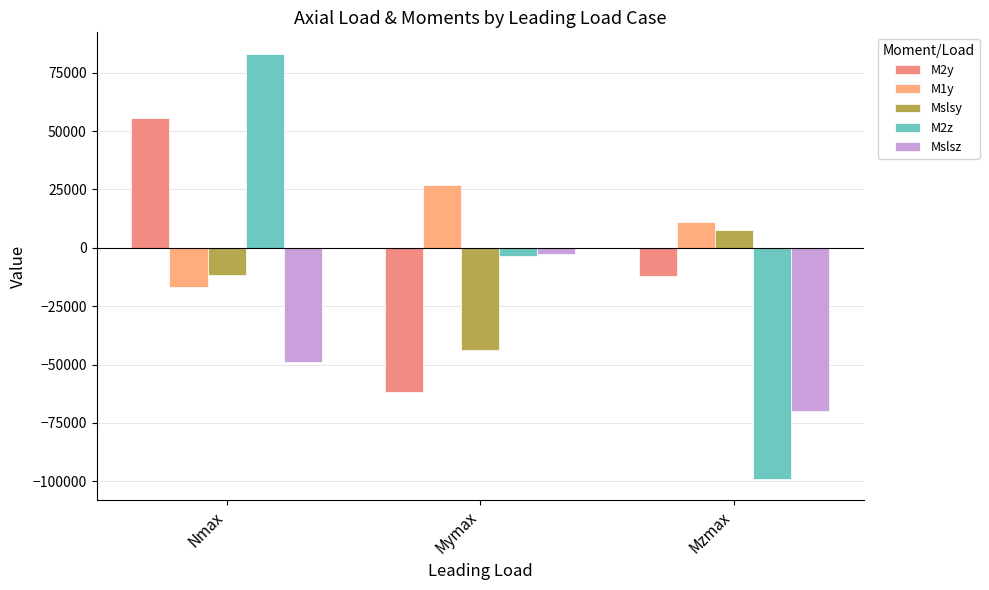

What is the sum of the Mslsy values at Mymax and Mzmax?

-36097.1